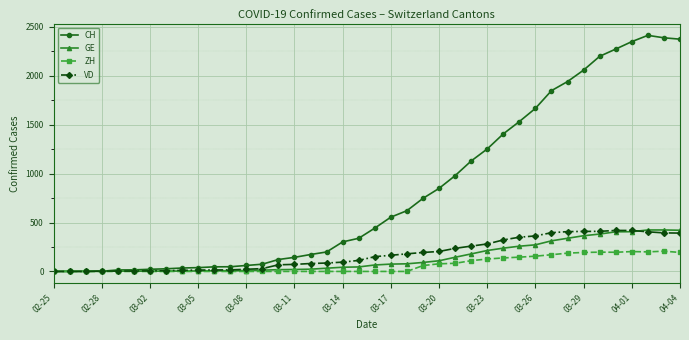

What is the maximum value for CH?

2413